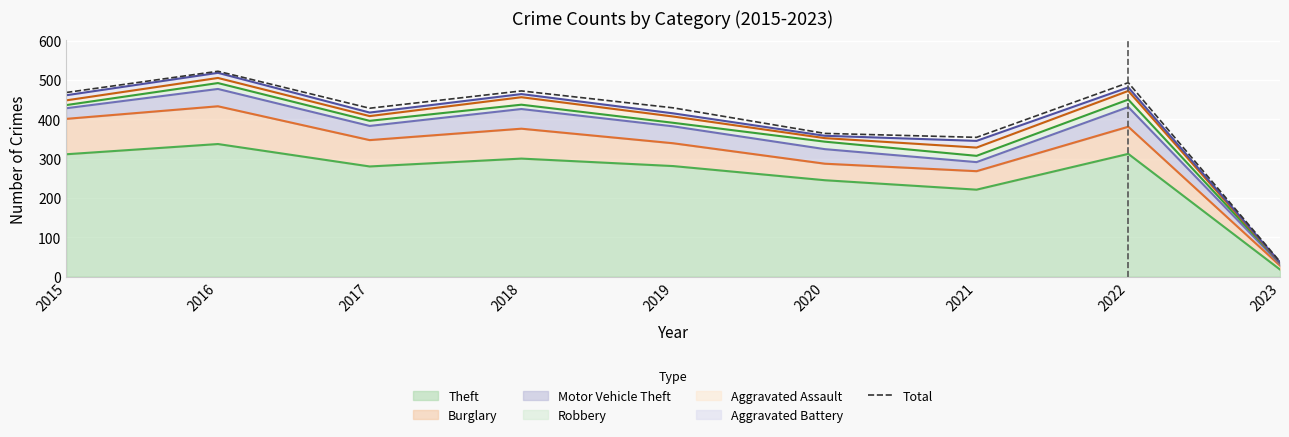

Which has a higher value, 2023 or 2015?

2015